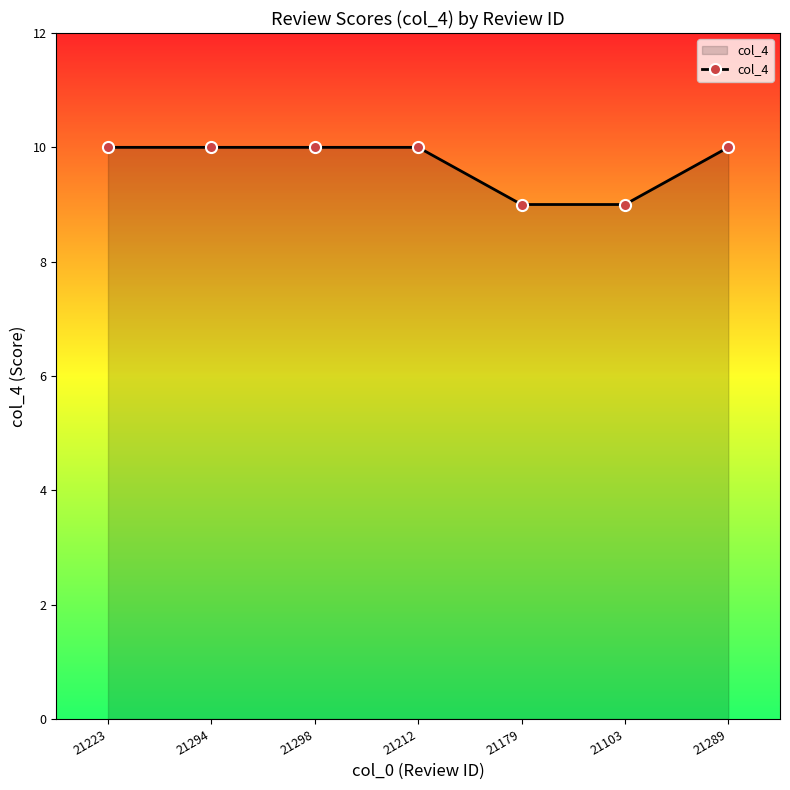

What is the sum of all values?

68